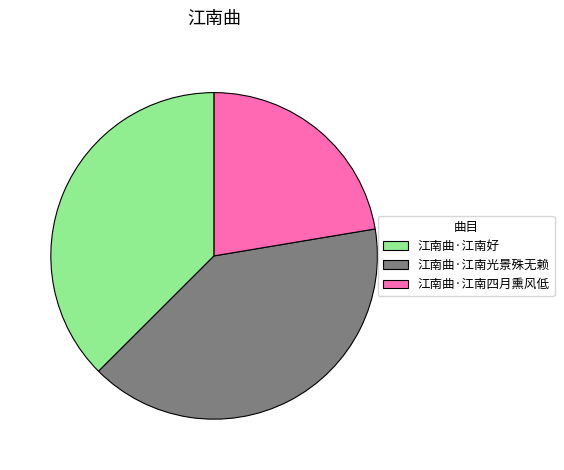

How many slices are in this pie chart?

3